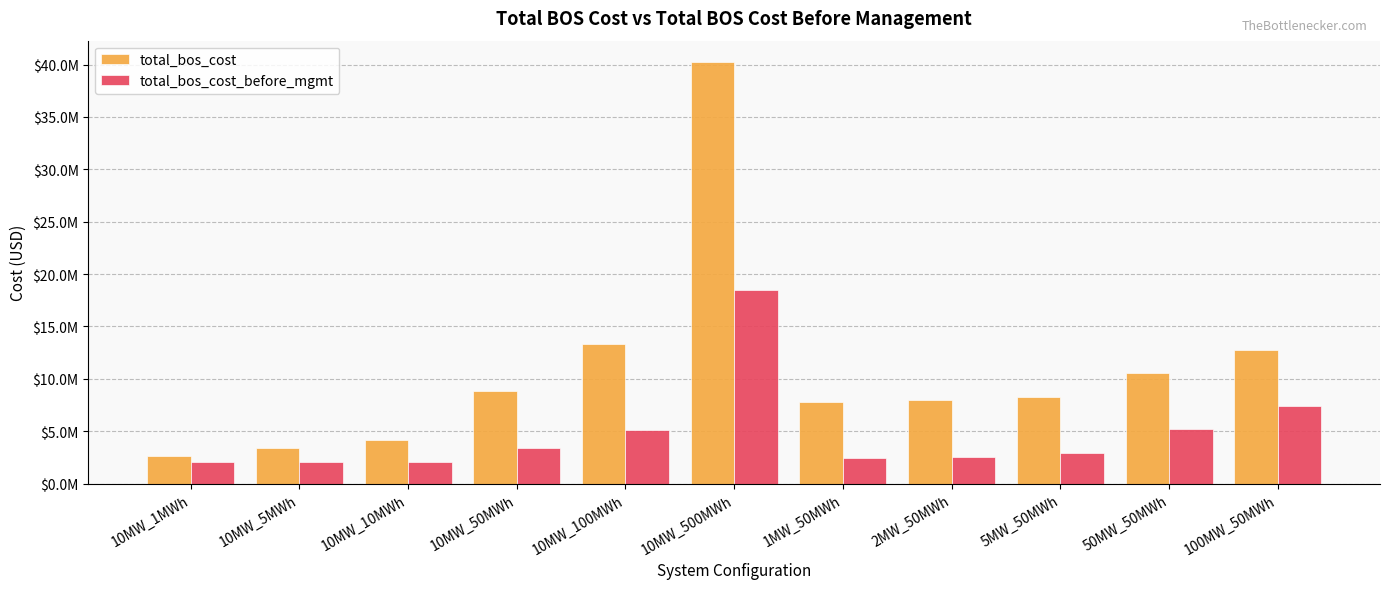

At 50MW_50MWh, list the series in order from largest to smallest.

total_bos_cost, total_bos_cost_before_mgmt